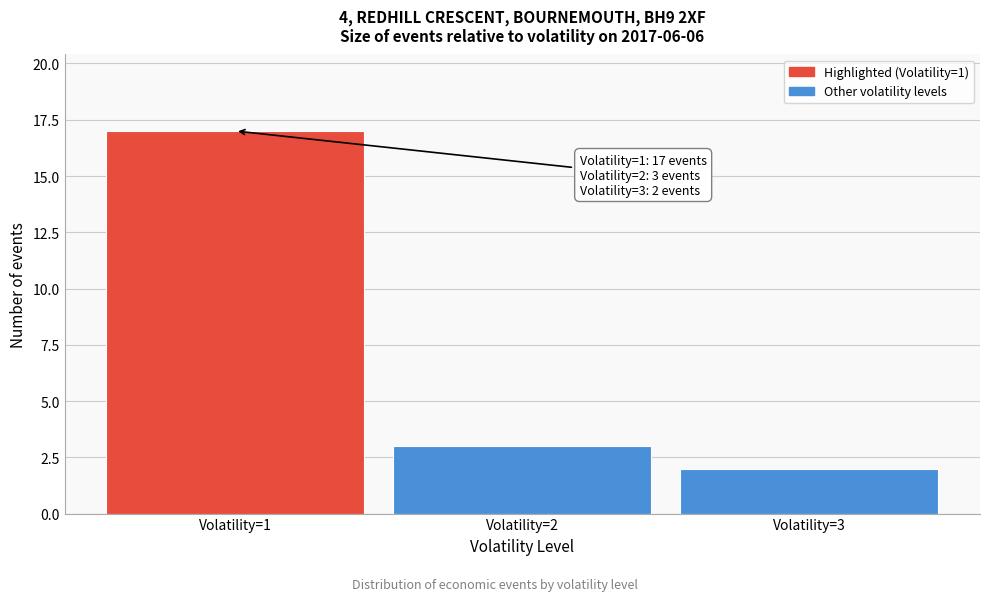

Reading left to right, list all the values displayed in this chart.

17	3	2